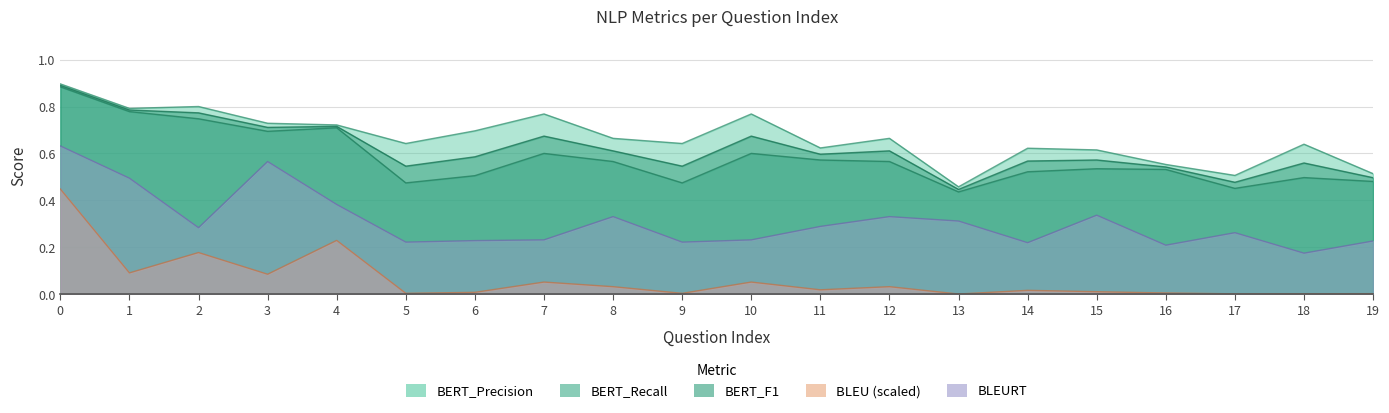

True or false: BLEURT and BERT_Recall cross at least once.

False